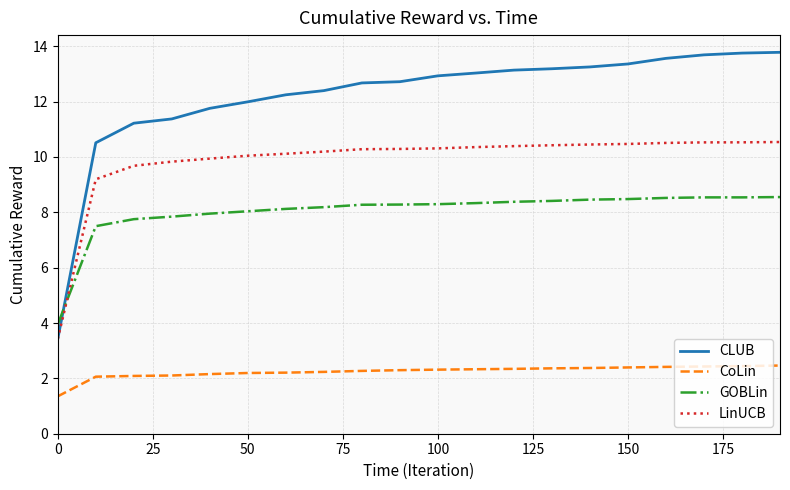

What is the maximum value for LinUCB?

10.5